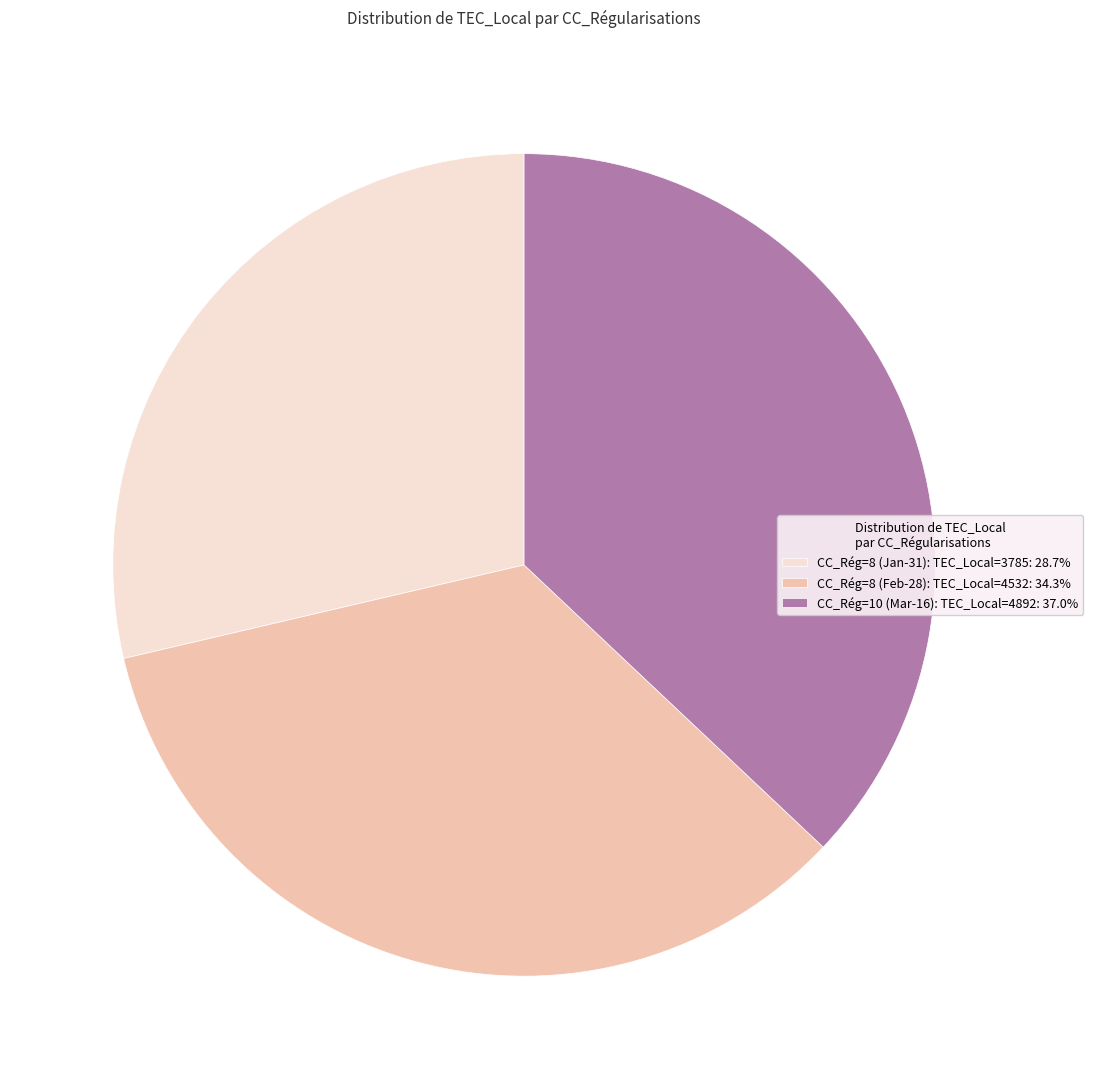

Approximately how many times larger is the value at CC_Rég=10 (Mar-16): TEC_Local=4892: 37.0% compared to CC_Rég=8 (Feb-28): TEC_Local=4532: 34.3%?

1.1